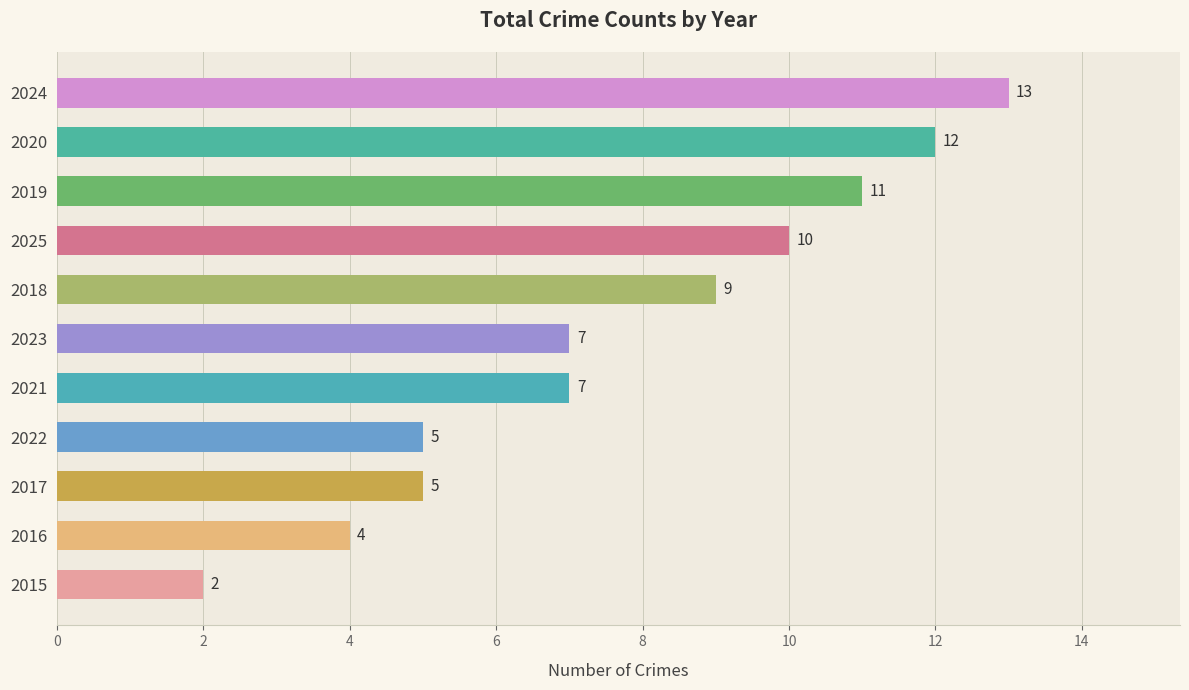

What is the greatest value displayed?

13